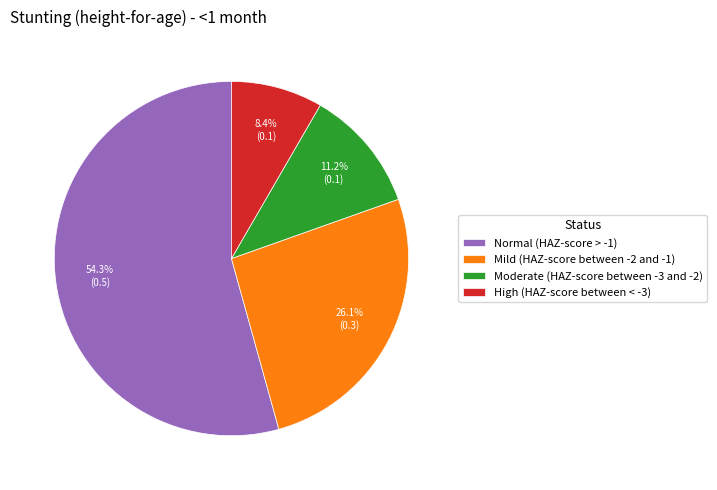

How many slices are in this pie chart?

4